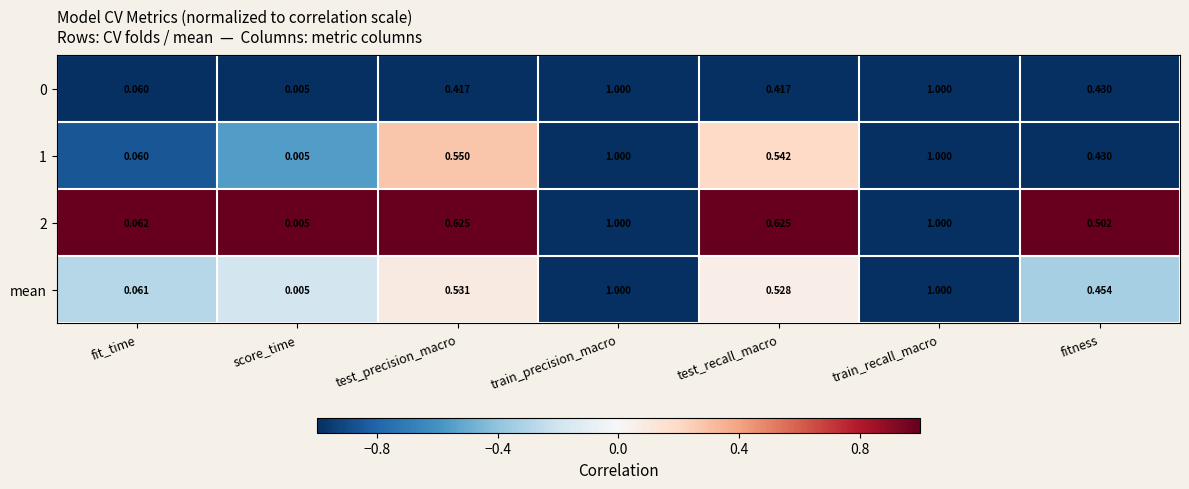

At how many categories does at least one series exceed 0?

7